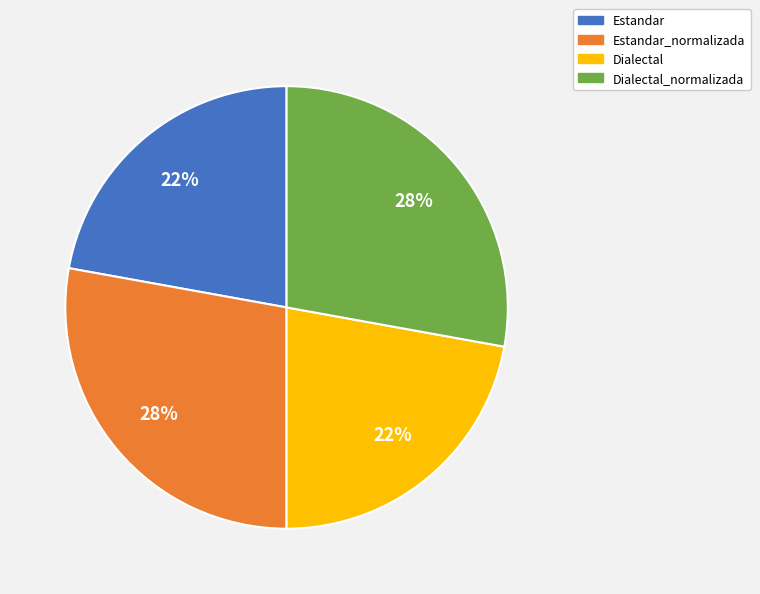

Is there a majority slice in this chart?

No